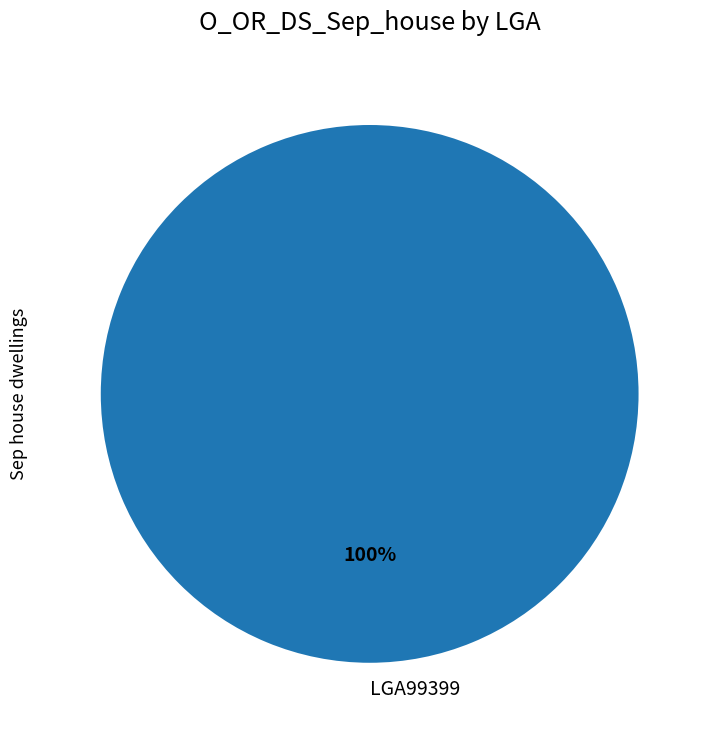

The LGA99399 slice represents 87% of the pie. True or false?

False